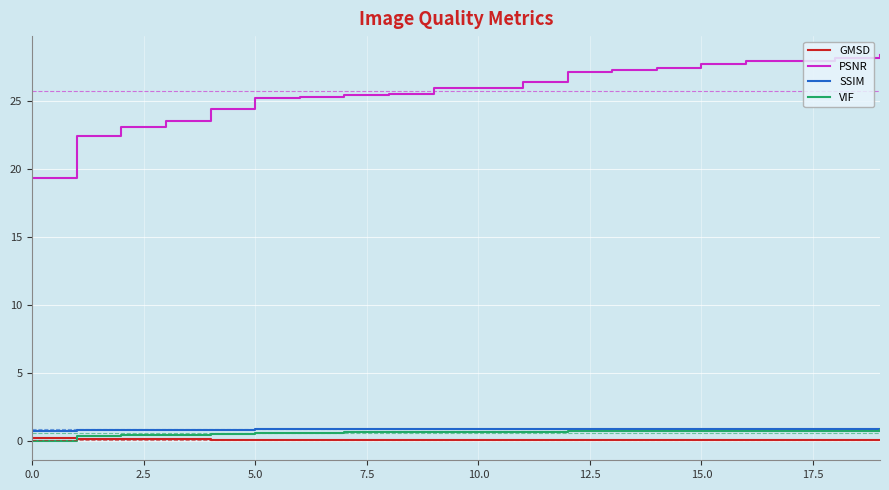

What is the difference between the second highest and minimum values in the VIF series?

0.8